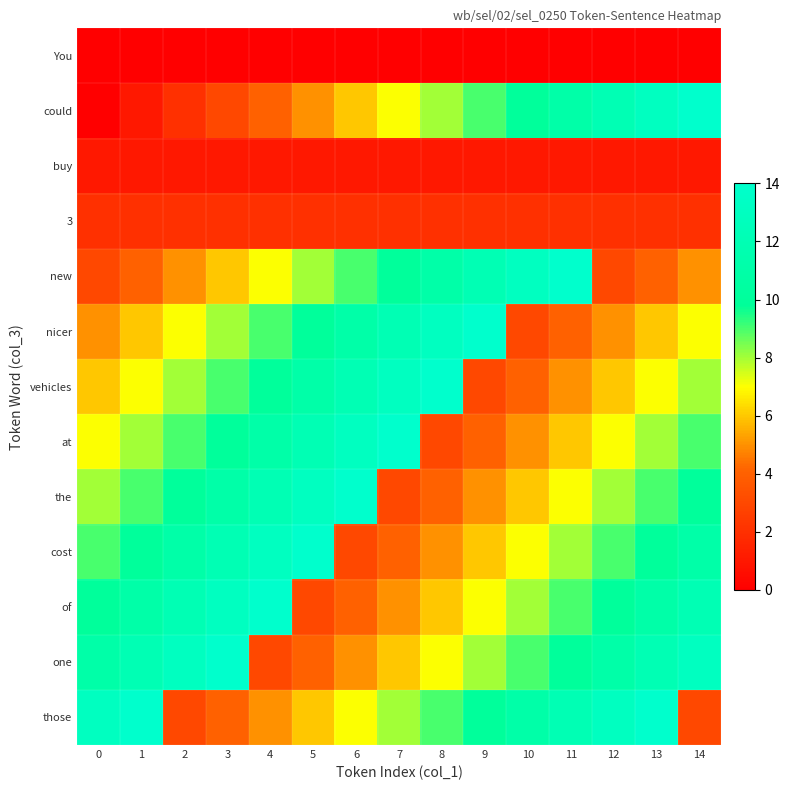

What is the difference between the highest and lowest values at 13?

14